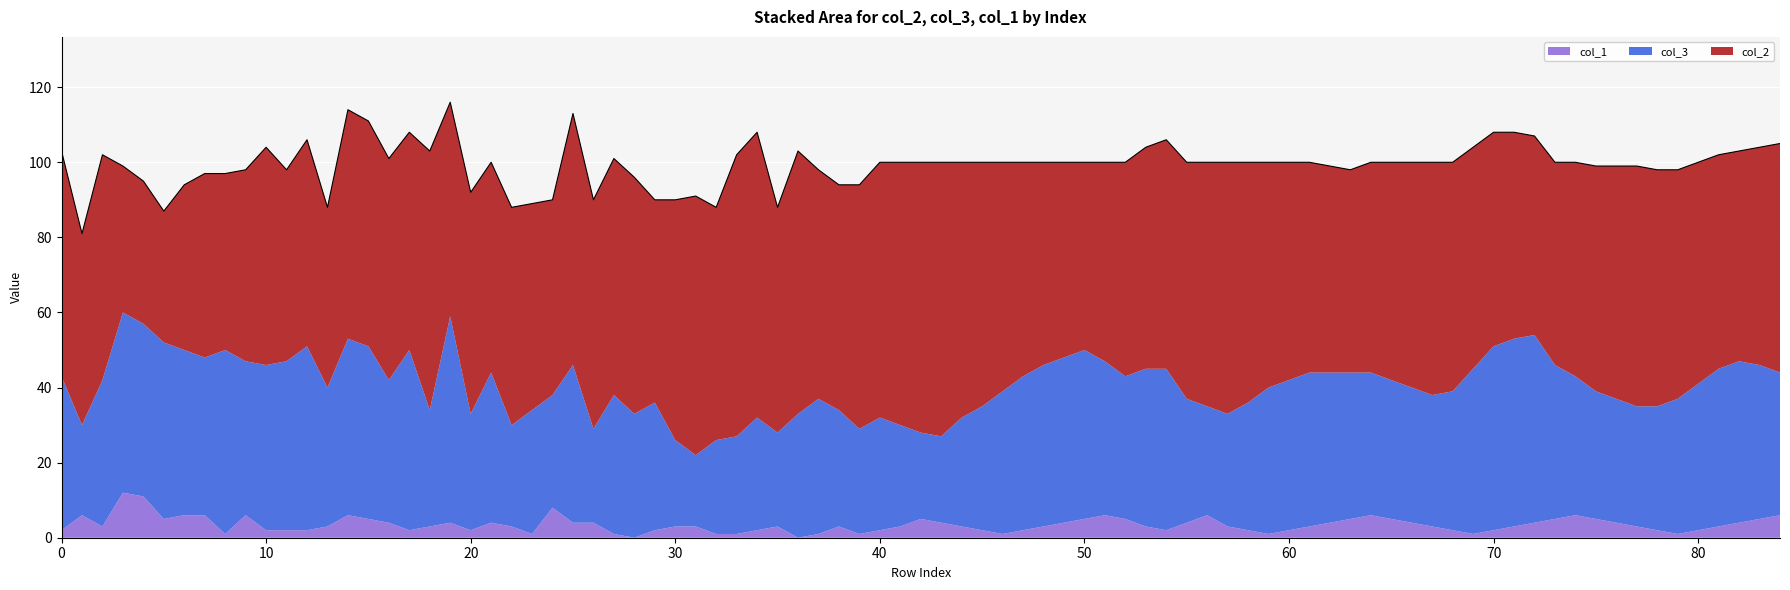

What is the sum of the col_3 values at 19 and 18?

86